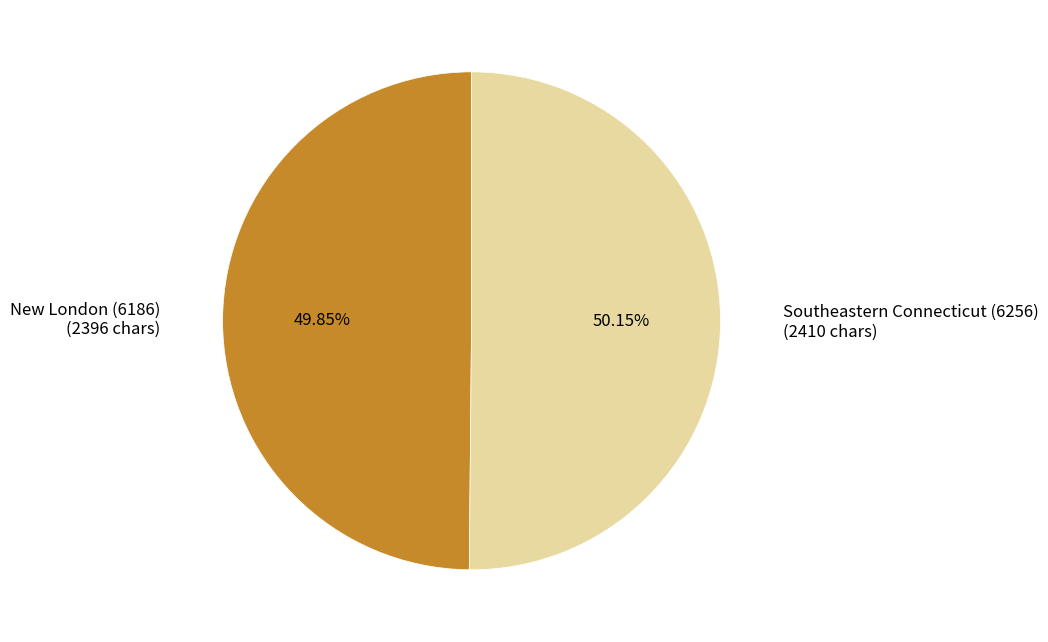

Approximately how many times larger is the value at Southeastern Connecticut (6256) compared to New London (6186)?

1.0